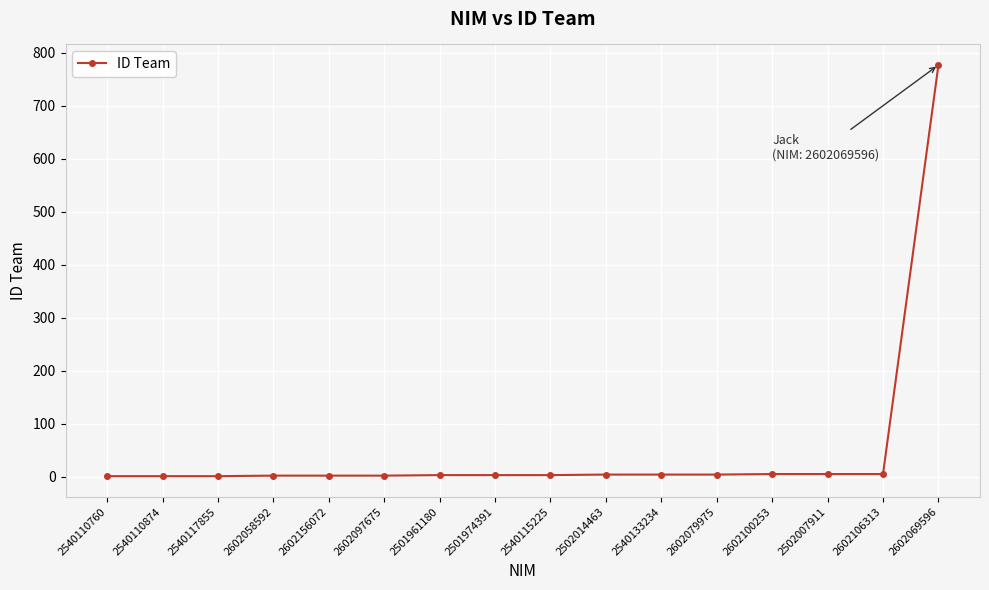

True or false: the data shows 5 at 2602106313.

True